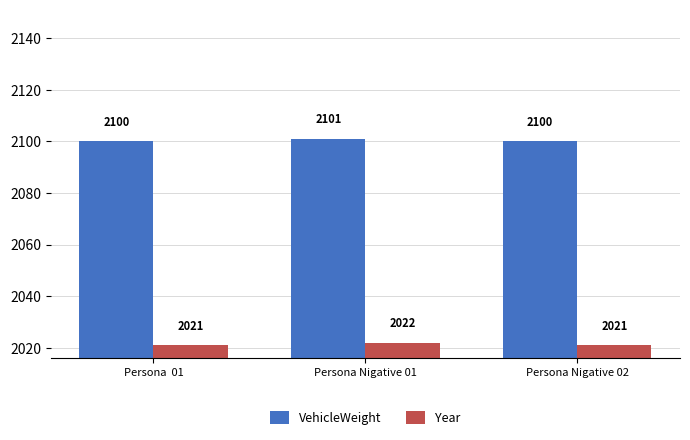

True or false: Year has a value of 2021 at Persona Nigative 02.

True